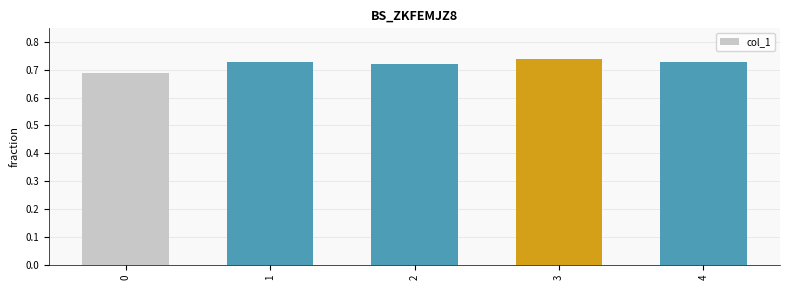

What is the sum of the values at 2 and 0?

1.4